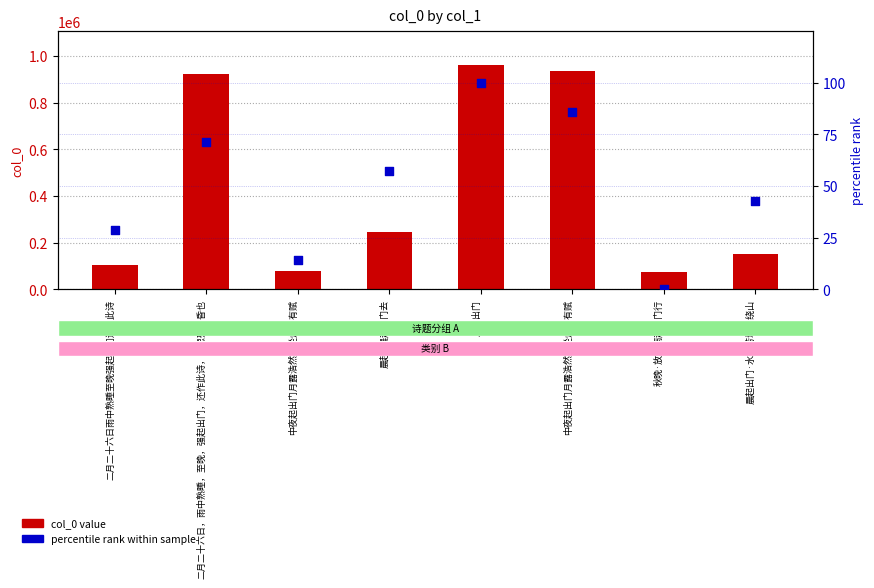

At which category is the sum across all series the highest?

晨起出门